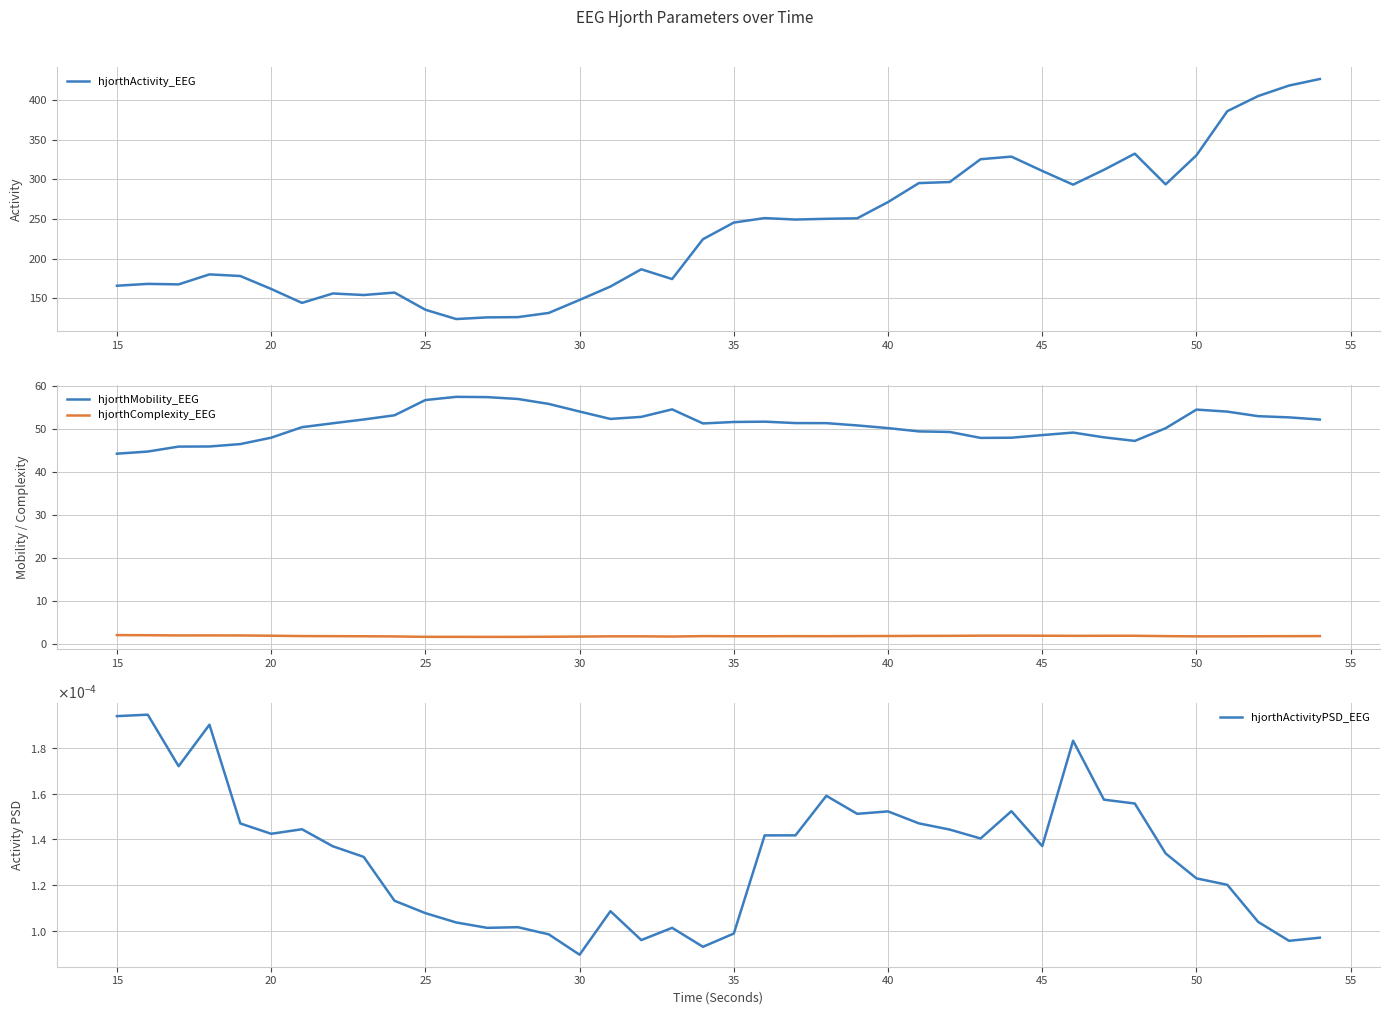

Reading left to right, what are all the values shown in this chart?

hjorthActivity_EEG: 165.9	168.2	167.6	180.2	178.2	161.9	144.3	156.1	154.2	157.3	135.7	123.9	126.0	126.3	131.6	148.0	164.9	186.7	174.3	224.6	245.5	251.2	249.3	250.3	250.9	271.4	295.3	296.6	325.4	328.7	310.6	293.3	312.0	332.4	293.7	330.4	386.0	405.0	418.2	426.5
hjorthMobility_EEG: 44.2	44.7	45.8	45.9	46.4	47.9	50.3	51.3	52.1	53.1	56.6	57.4	57.3	56.9	55.7	54.0	52.3	52.7	54.5	51.2	51.6	51.6	51.3	51.3	50.8	50.1	49.4	49.2	47.9	47.9	48.5	49.1	48.0	47.2	50.1	54.4	54.0	52.9	52.6	52.1
hjorthComplexity_EEG: 2.1	2.1	2.0	2.1	2.0	2.0	1.9	1.9	1.9	1.8	1.7	1.7	1.7	1.7	1.7	1.8	1.8	1.8	1.8	1.9	1.9	1.9	1.9	1.9	1.9	1.9	1.9	2.0	2.0	2.0	2.0	2.0	2.0	2.0	1.9	1.8	1.8	1.9	1.9	1.9
hjorthActivityPSD_EEG: 0.0	0.0	0.0	0.0	0.0	0.0	0.0	0.0	0.0	0.0	0.0	0.0	0.0	0.0	0.0	0.0	0.0	0.0	0.0	0.0	0.0	0.0	0.0	0.0	0.0	0.0	0.0	0.0	0.0	0.0	0.0	0.0	0.0	0.0	0.0	0.0	0.0	0.0	0.0	0.0